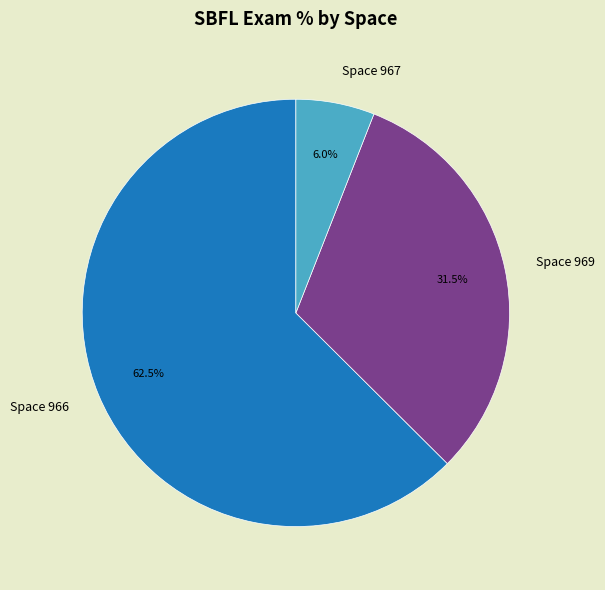

How many slices are in this pie chart?

3